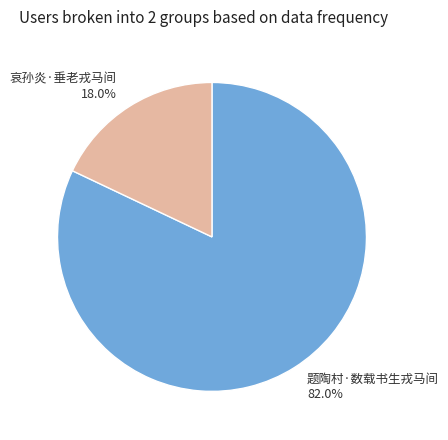

Does any single category account for the majority?

Yes